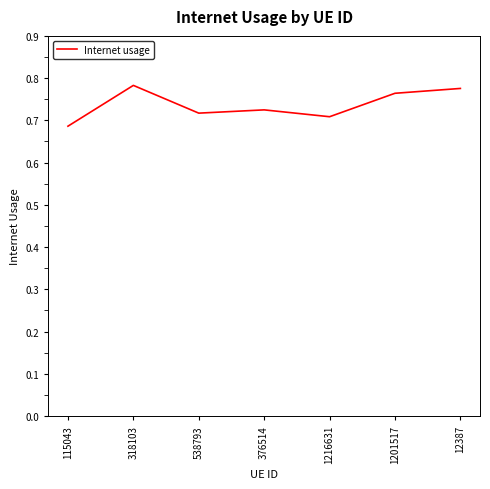

What position from the right is 1201517?

2